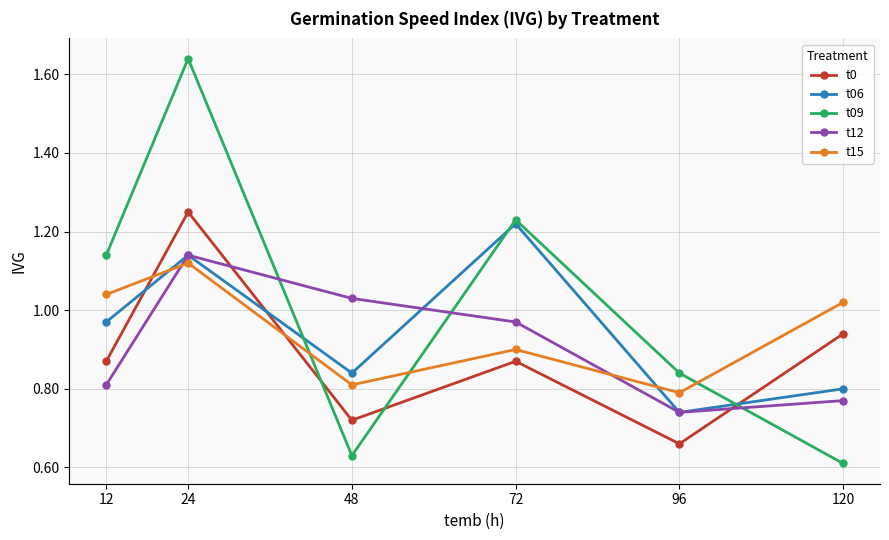

True or false: t09 has a value of 0.6 at 48.

True